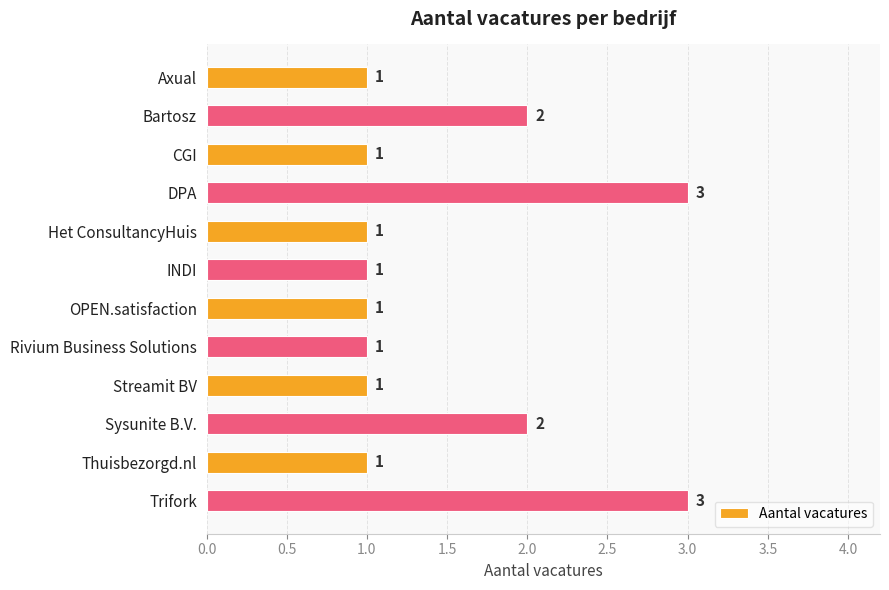

What is the minimum value shown in the chart?

1